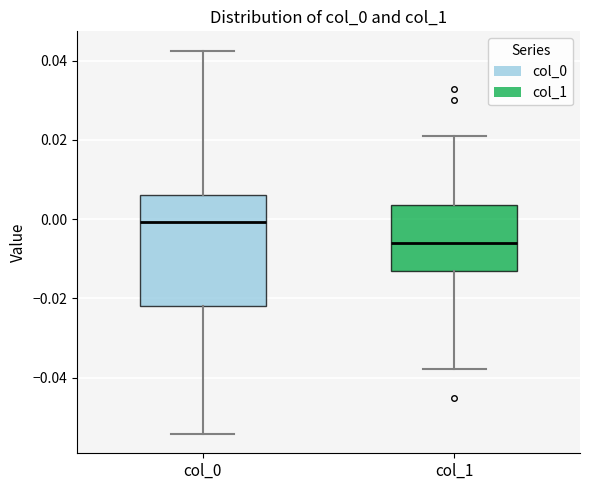

Comparing the boxes themselves (not the whiskers), which one is the tallest?

col_0